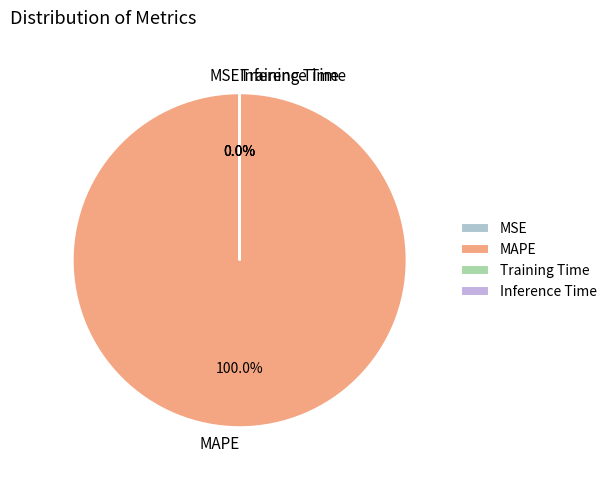

Is there a majority slice in this chart?

Yes